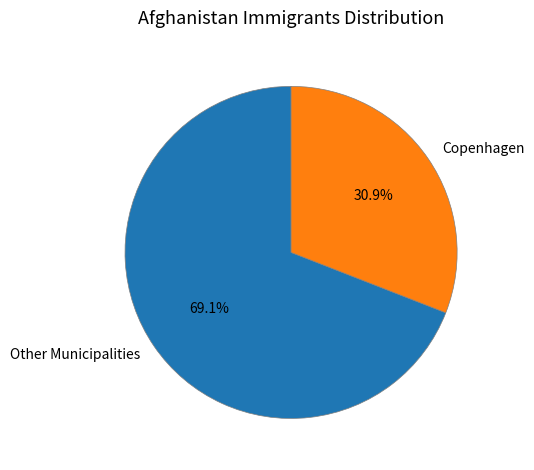

Rank the categories by value from highest to lowest.

Other Municipalities, Copenhagen